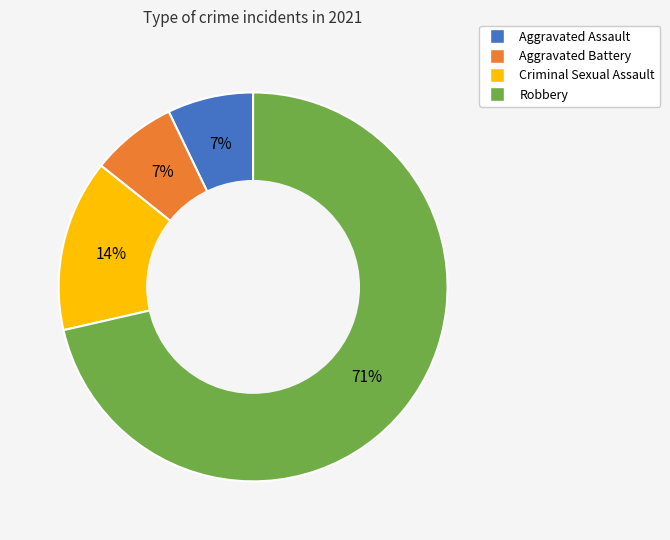

Count the number of slices in the pie.

4